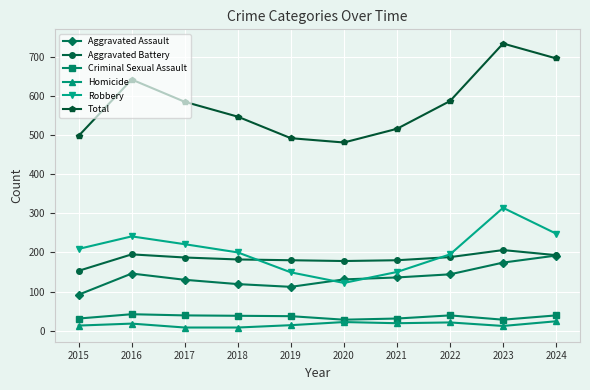

True or false: Robbery and Aggravated Battery cross at least once.

True